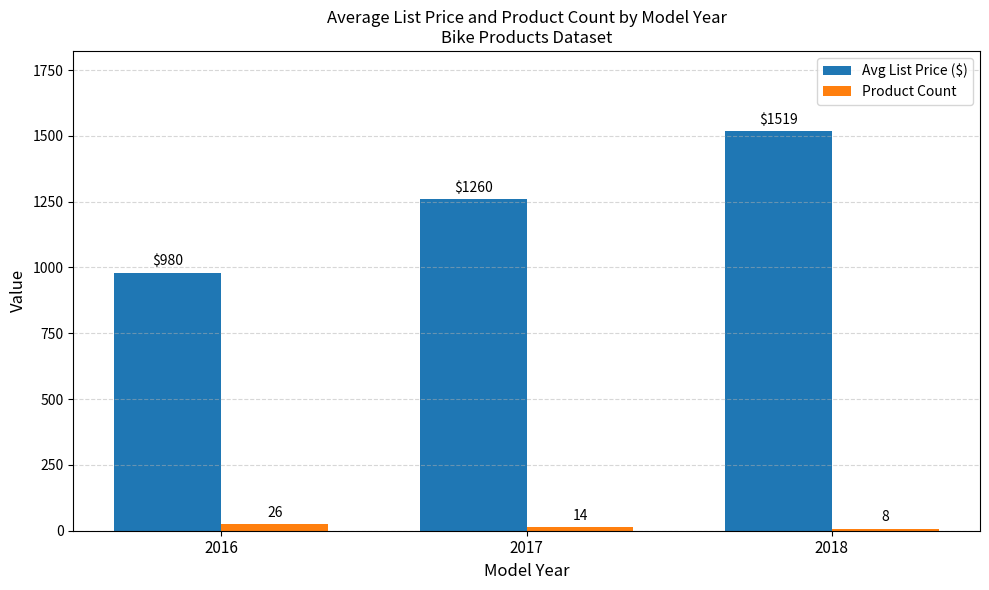

Which series changed the most between 2016 and 2018?

Avg List Price ($)